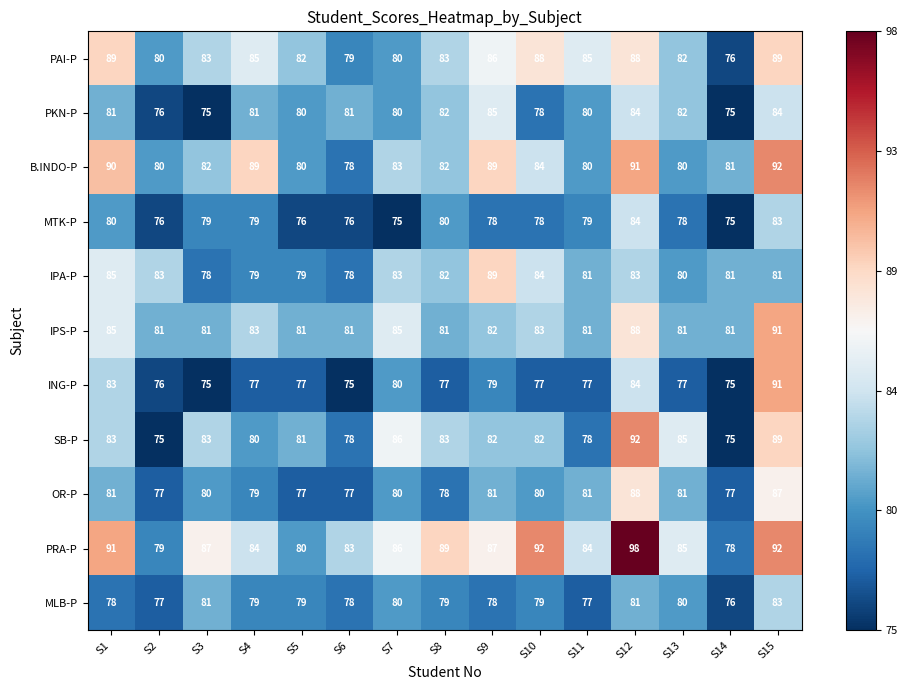

How many data points does each series have?

15